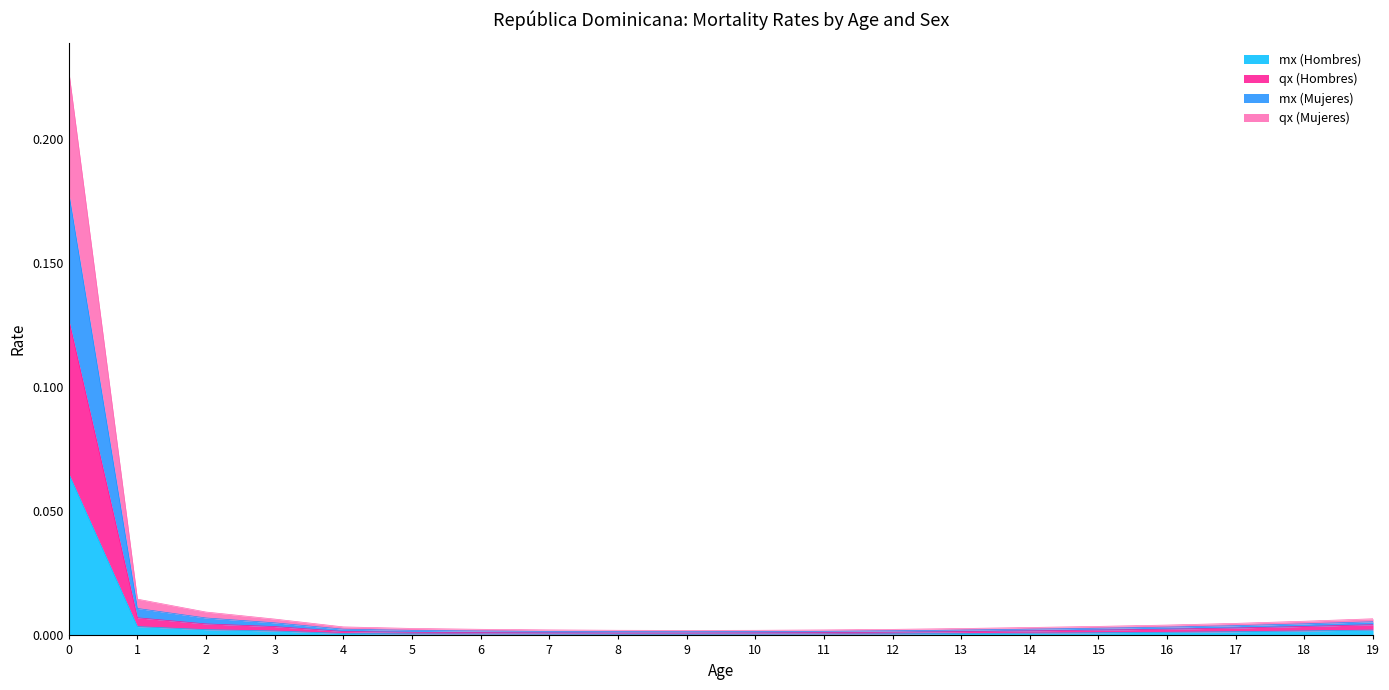

True or false: qx (Mujeres) has a value of 0.0 at 8.

True